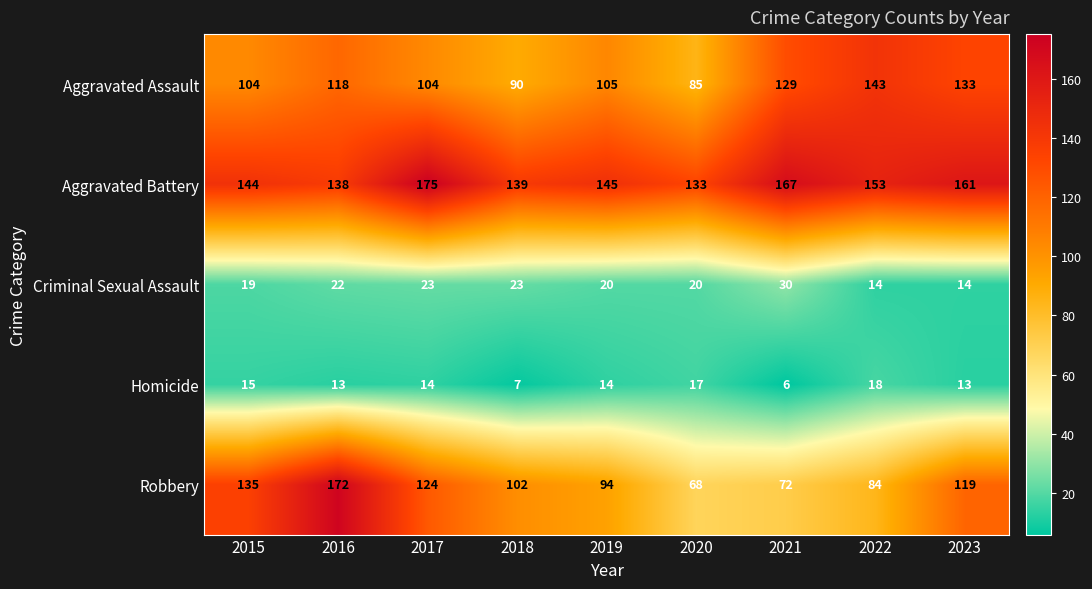

True or false: Aggravated Assault has a value of 31 at 2018.

False